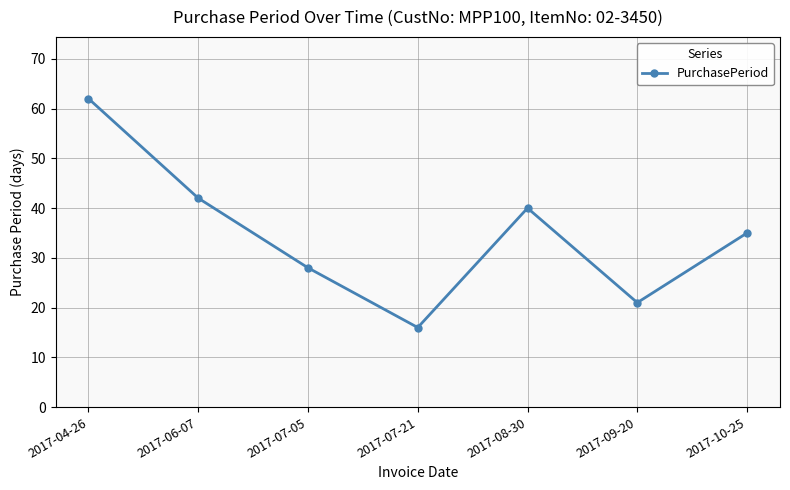

What is the label of the 3rd point from the left?

2017-07-05